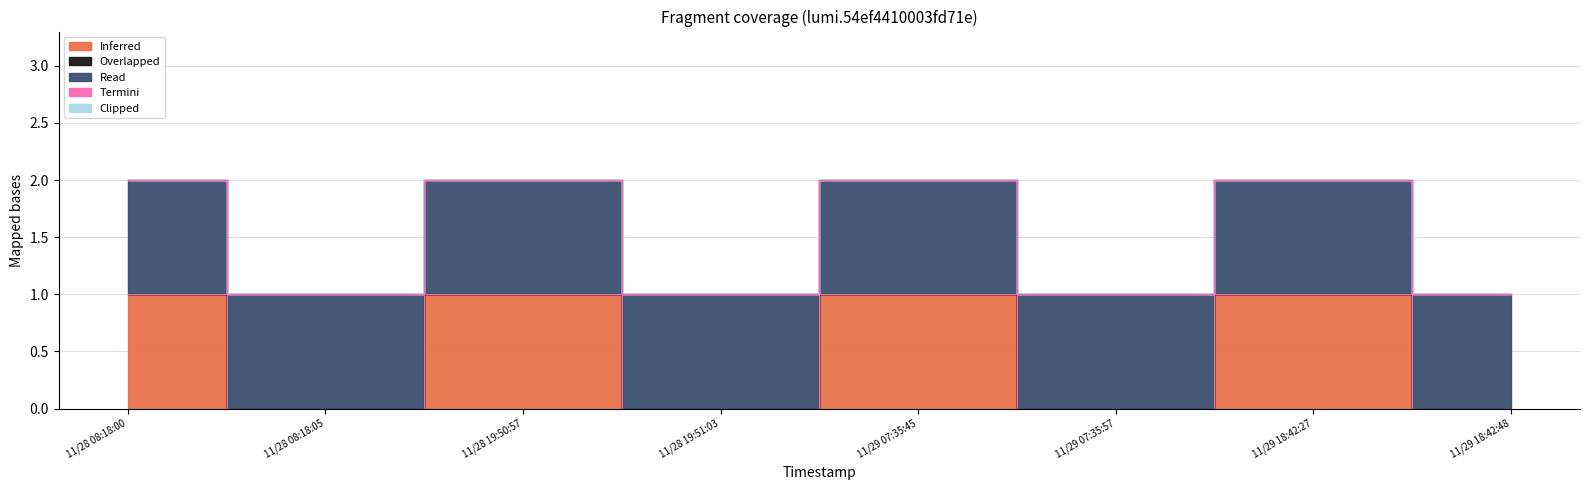

True or false: Overlapped and Termini intersect in this chart.

False